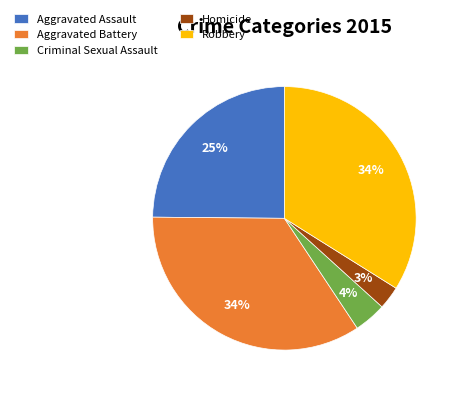

To the nearest percent, what is the combined percentage of Homicide and Aggravated Assault?

28%